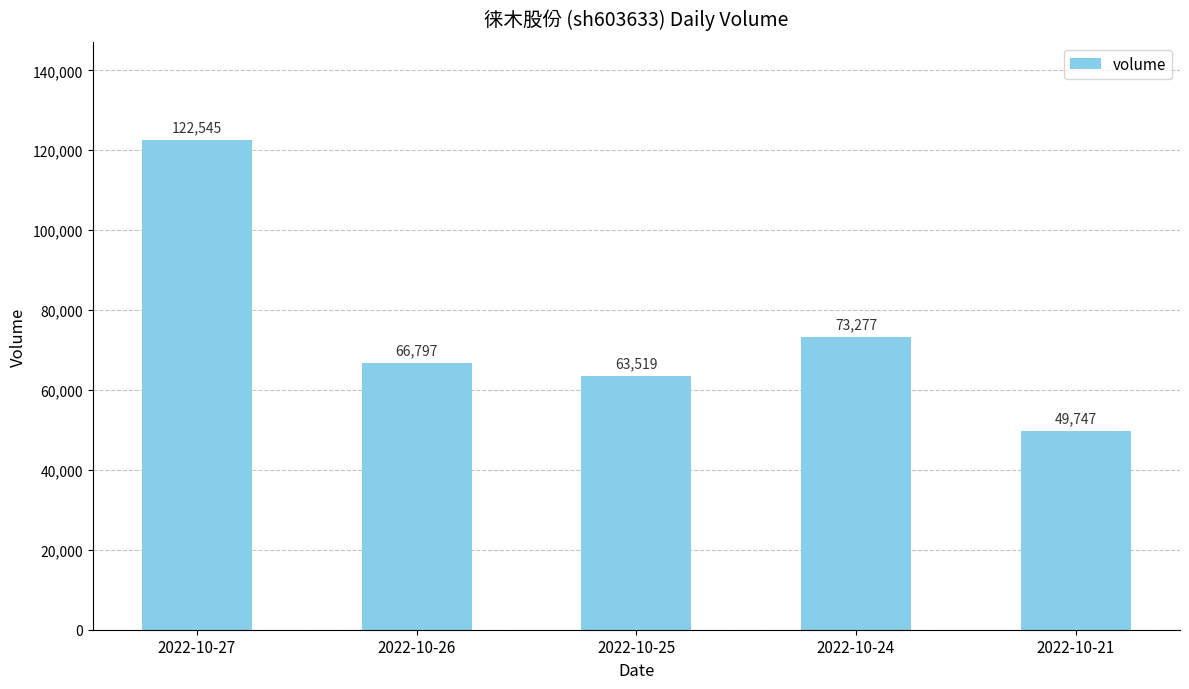

What is the smallest value displayed?

49747